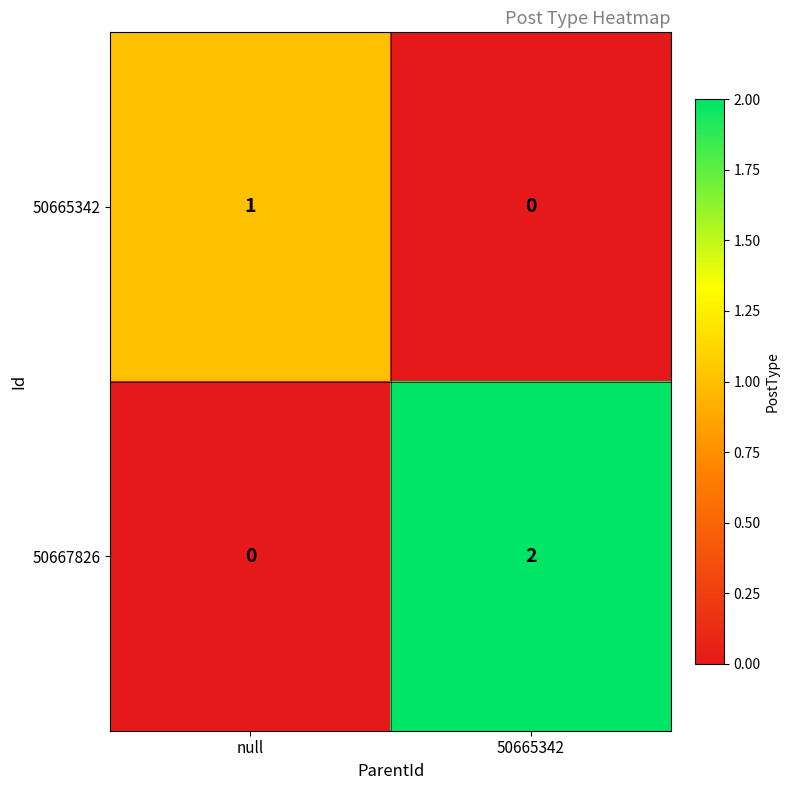

Which category has the highest value in the 50665342 series?

null